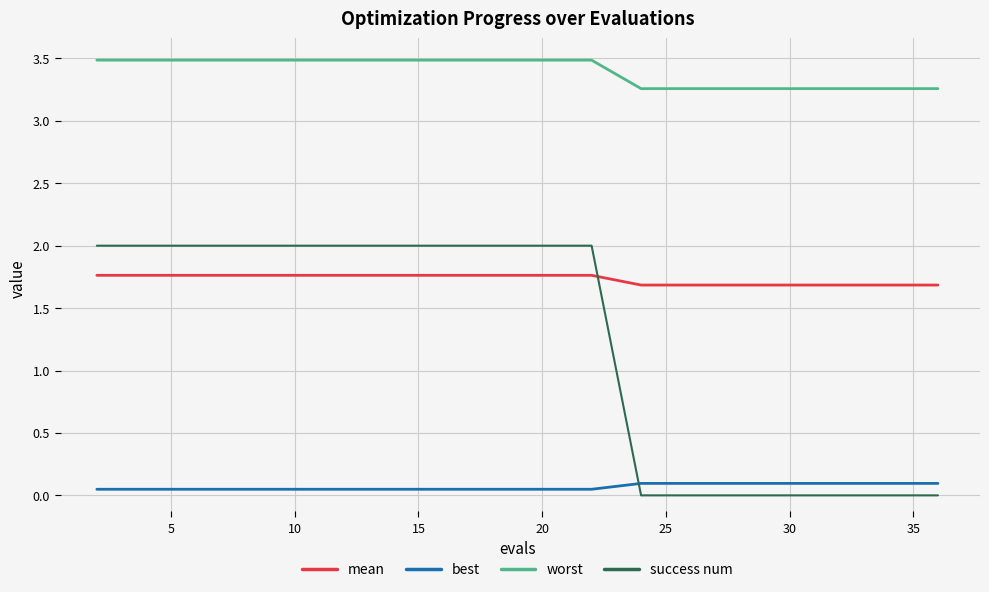

List the series in order of their peak value, lowest first.

best, mean, success num, worst